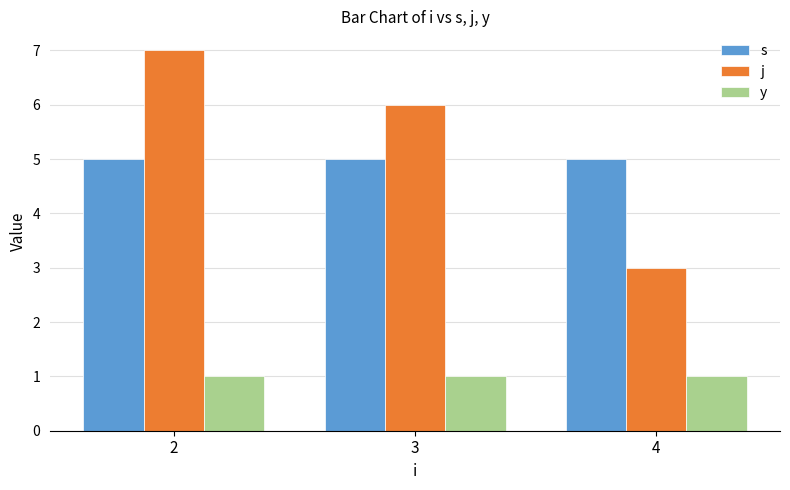

What is the value of the j bar at the 3rd from the left?

3